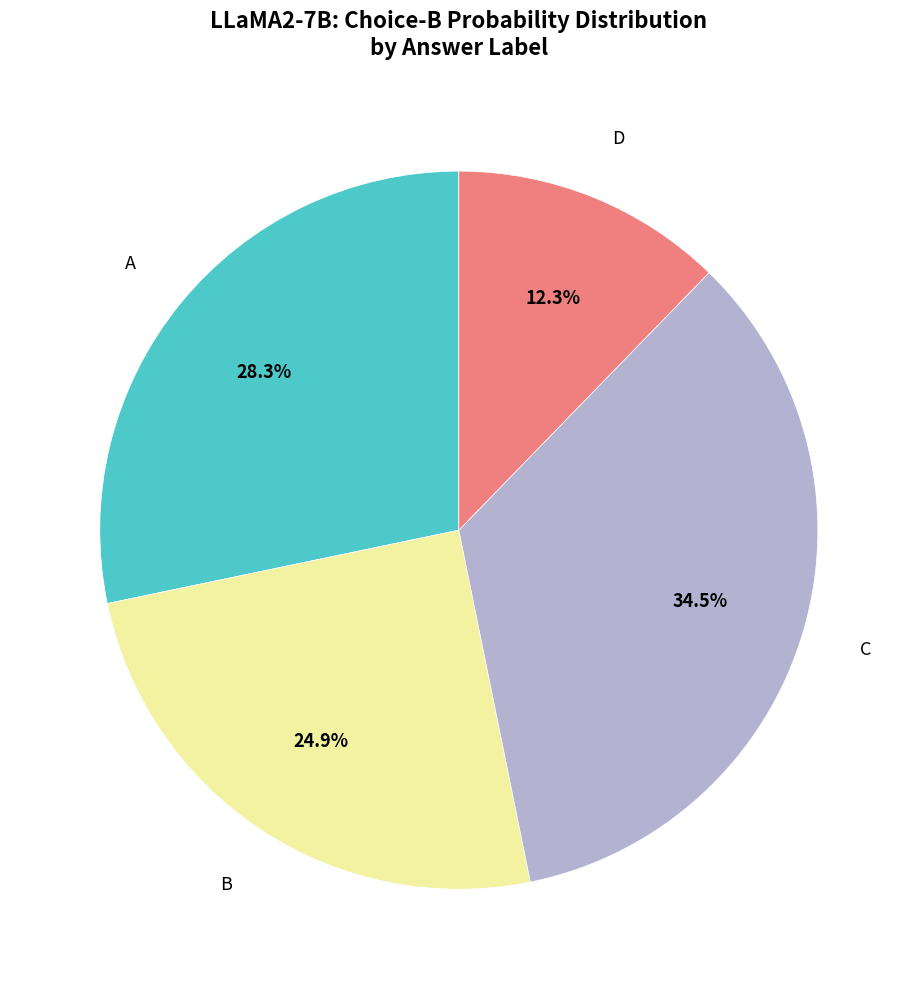

To the nearest percent, what is the difference between the C and A slice percentages?

6%